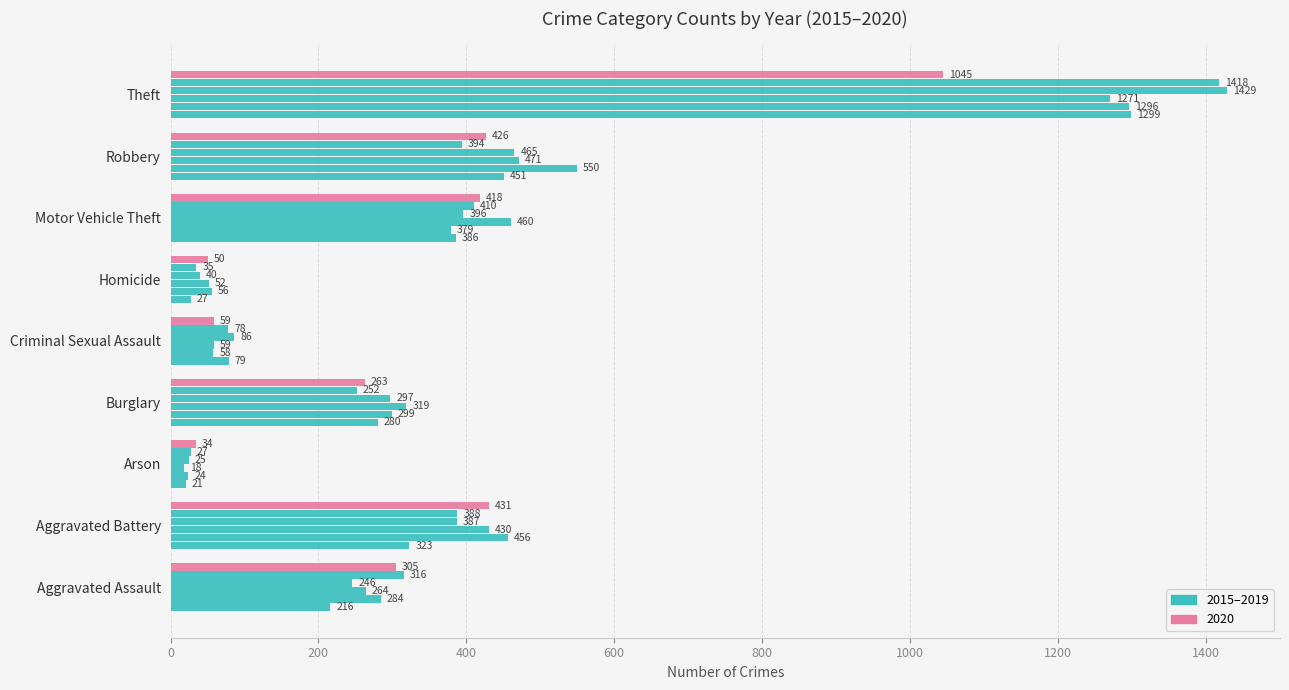

Which label corresponds to the largest value in the chart?

Theft